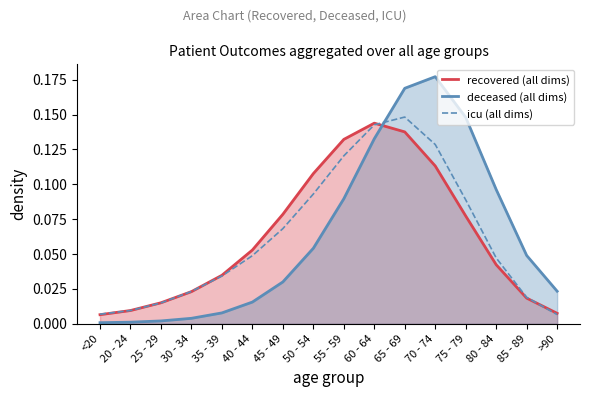

The recovered (all dims) series shows 0.1 at 55 - 59. True or false?

False